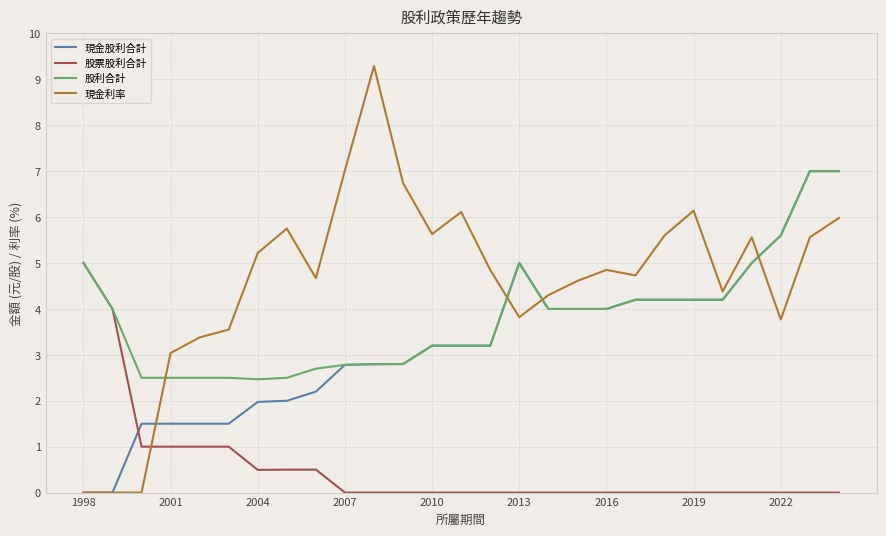

Which series has the largest total across all categories?

現金利率